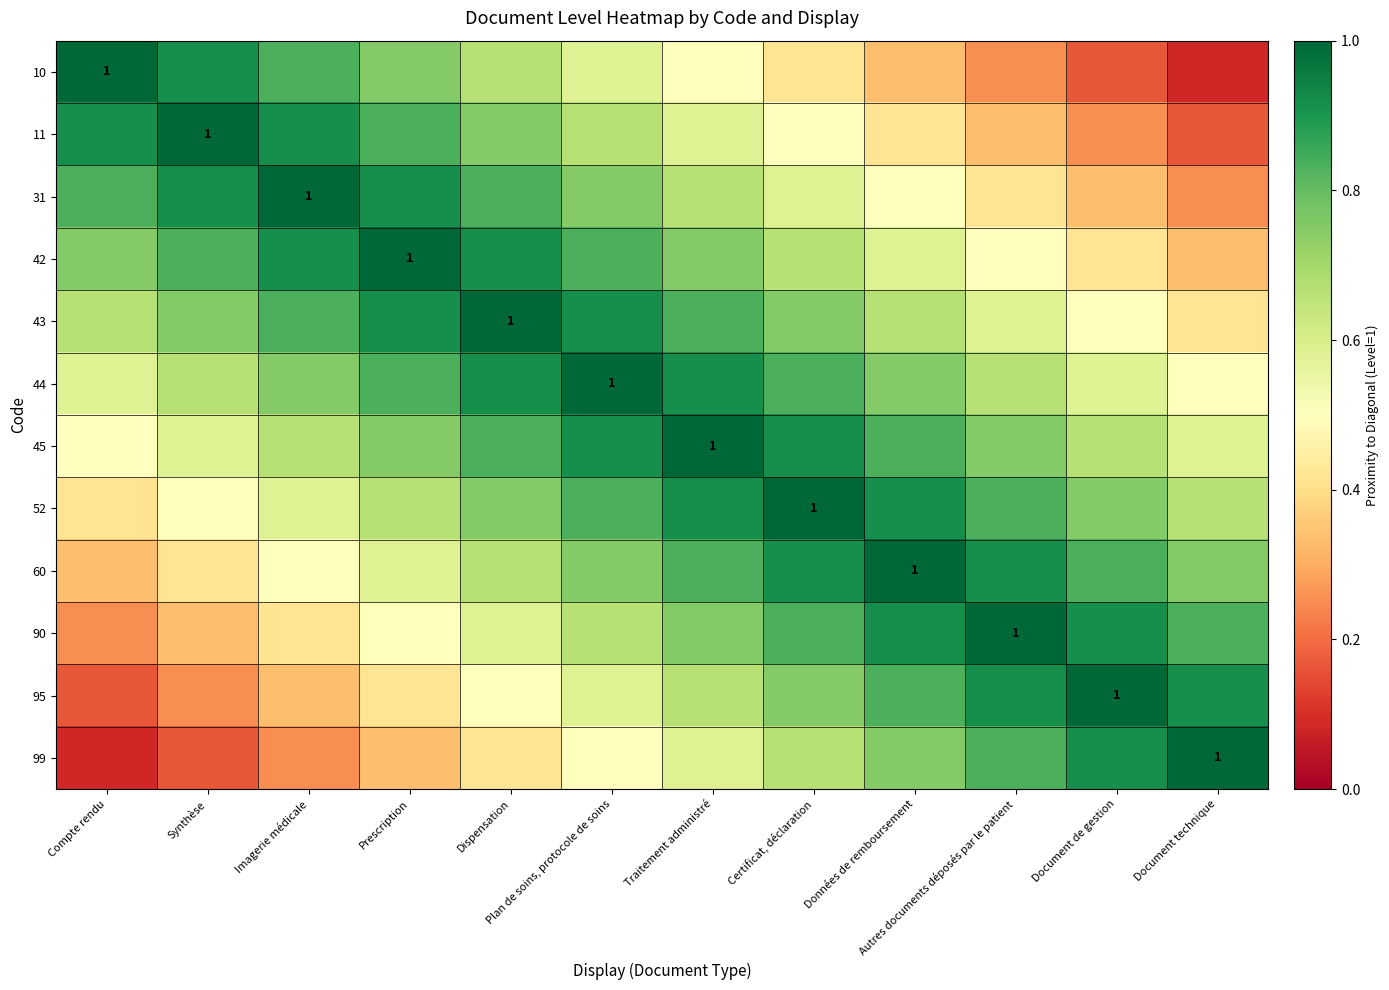

At how many categories does at least one series exceed 0?

12